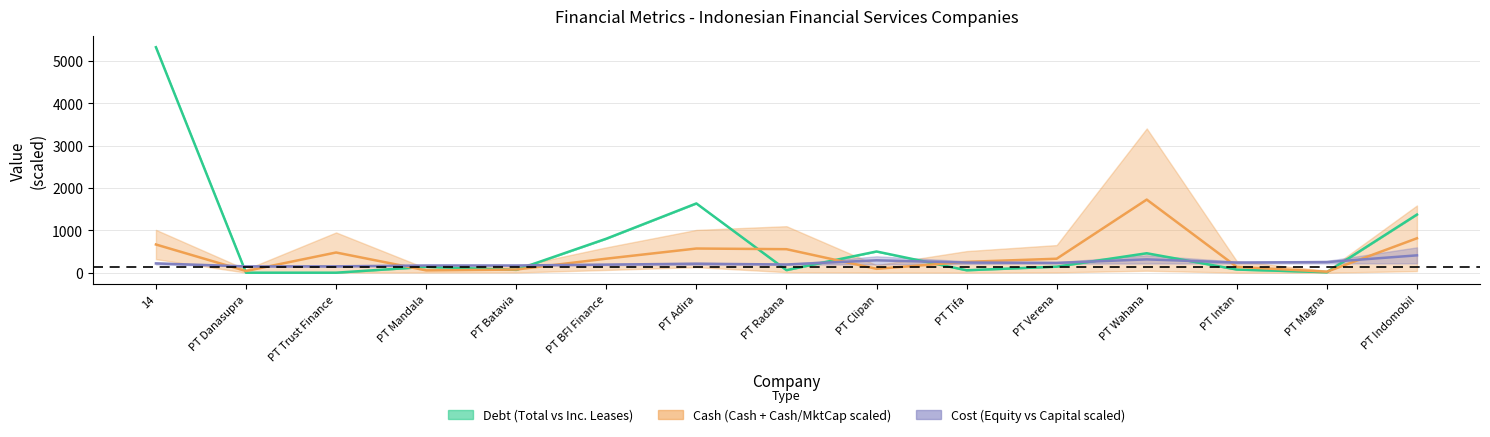

The Debt midline series shows 57.5 at PT Tifa. True or false?

True